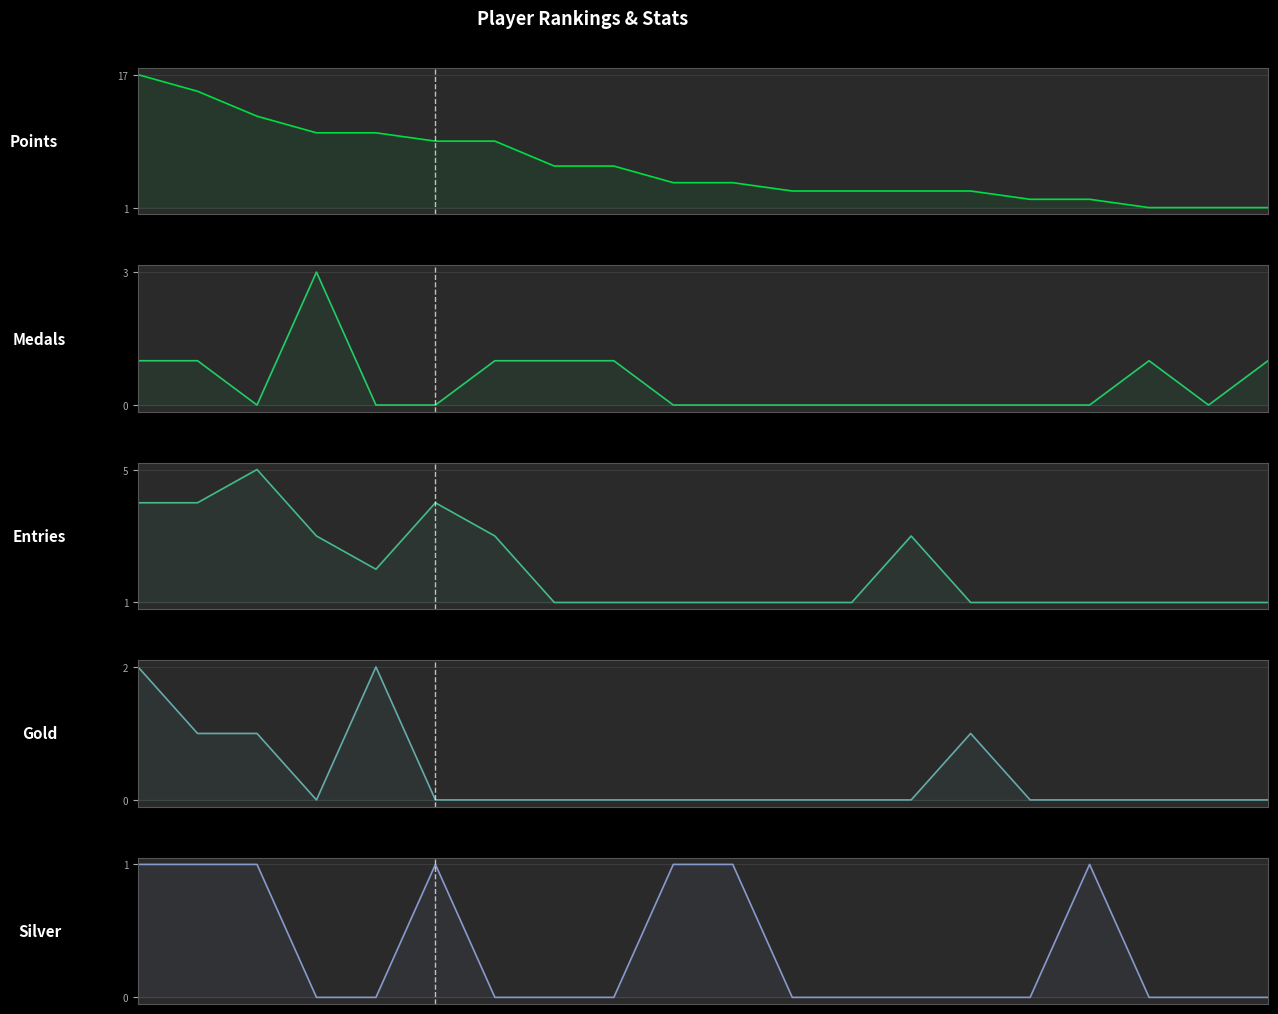

What are all the series names shown in the legend?

Points, Medals, Entries, Gold, Silver